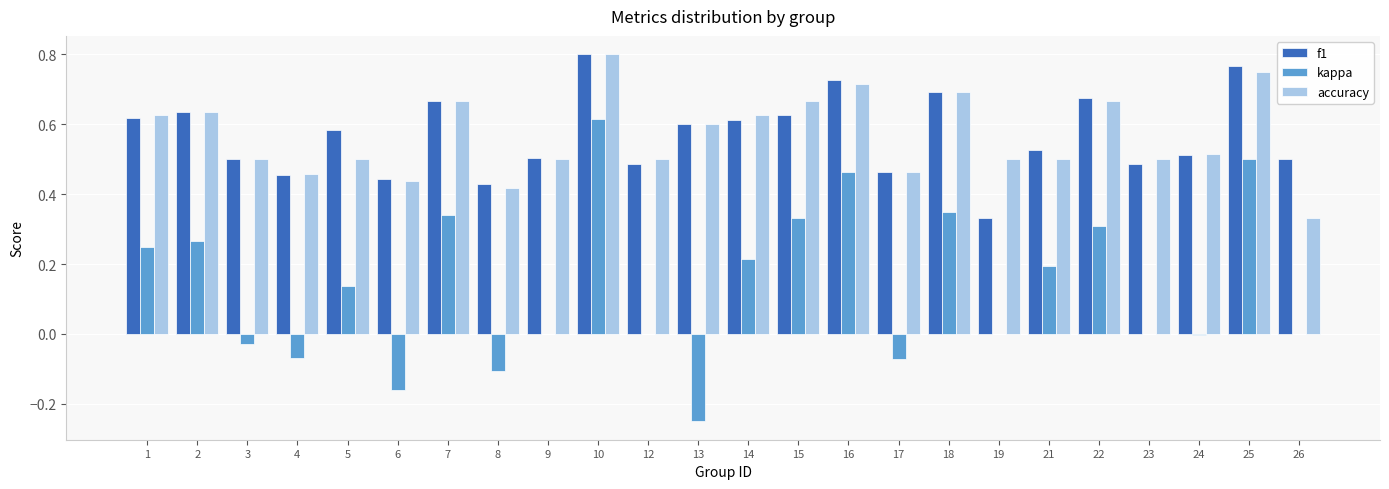

Is the value of kappa at 9 greater than the value of f1 at 5?

No